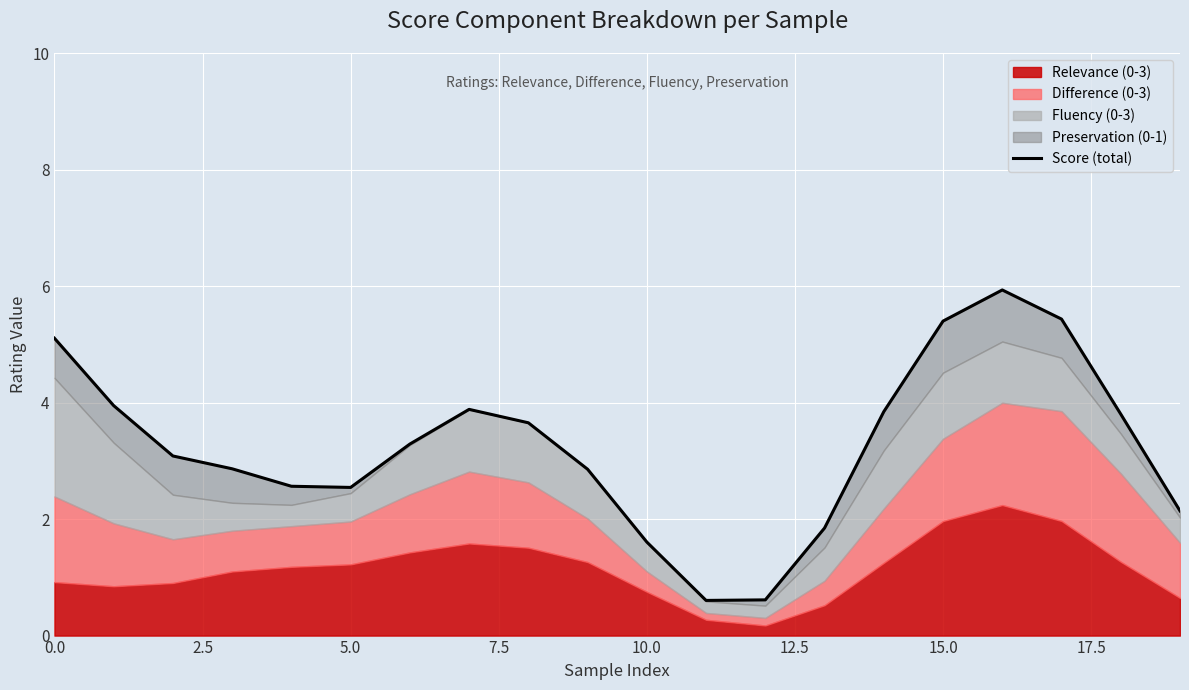

What position from the right is 14?

6